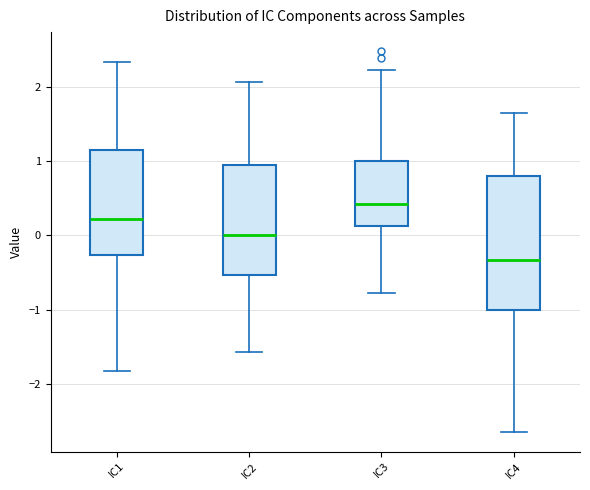

Reading left to right, read every box against the y-axis: the position of its median line, the range the box covers, and the ends of its whiskers. The values are not printed on the chart, so give them approximately, as read against the axis.

IC1: median 0.2, box -0.3 to 1.1, whiskers -1.8 to 2.3
IC2: median 0.0, box -0.5 to 0.9, whiskers -1.6 to 2.1
IC3: median 0.4, box 0.1 to 1.0, whiskers -0.8 to 2.2
IC4: median -0.3, box -1.0 to 0.8, whiskers -2.7 to 1.7